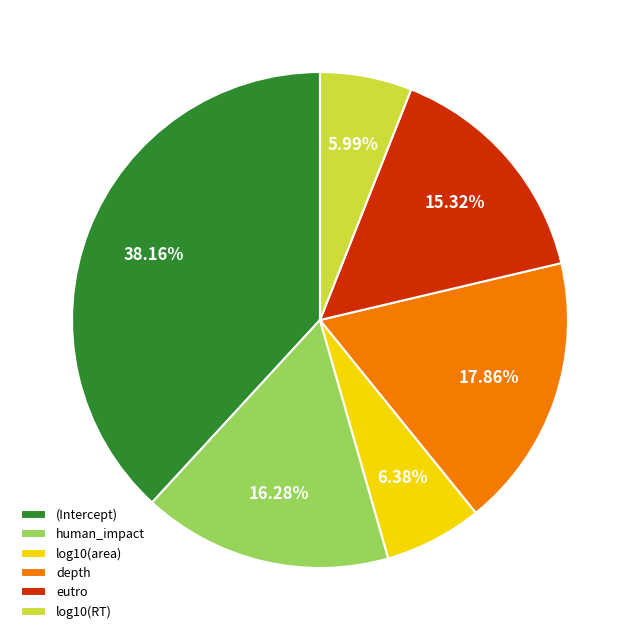

What is the largest slice in the pie chart?

(Intercept)